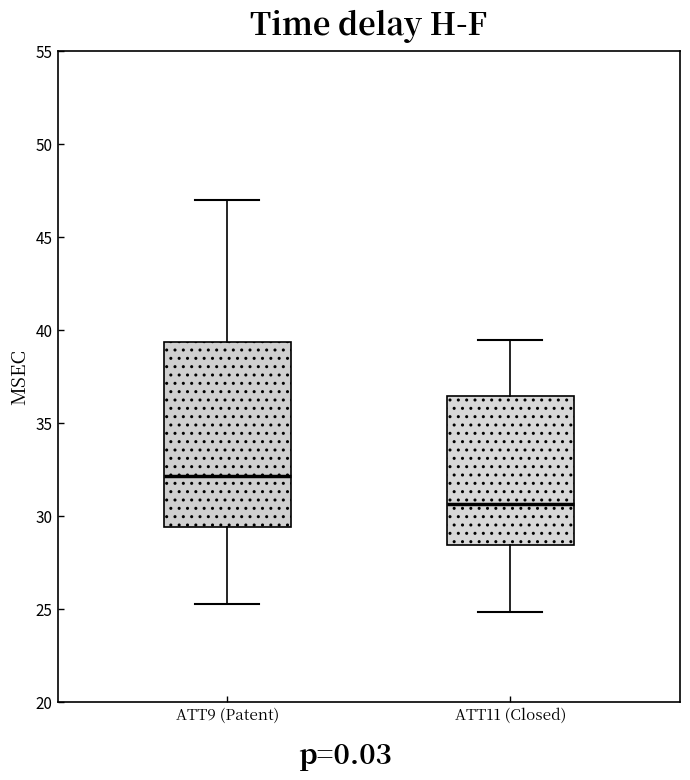

Reading left to right, read every box against the y-axis: the position of its median line, the range the box covers, and the ends of its whiskers. The values are not printed on the chart, so give them approximately, as read against the axis.

ATT9 (Patent): median 32.0, box 29.5 to 39.5, whiskers 25.5 to 47.0
ATT11 (Closed): median 30.5, box 28.5 to 36.5, whiskers 25.0 to 39.5